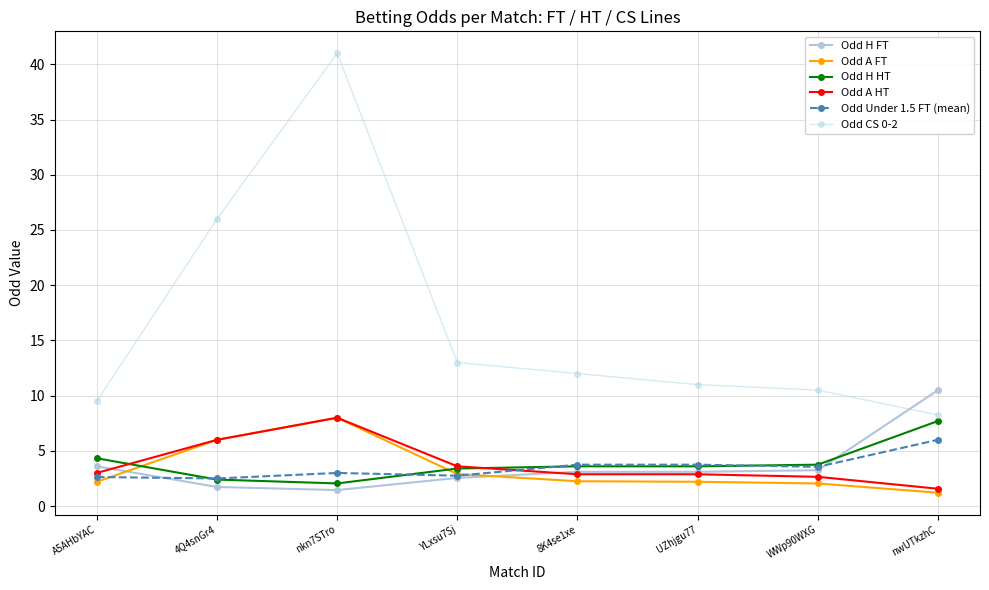

What is the sum of the Odd A HT values at 8K4se1xe and A5AHbYAC?

5.9